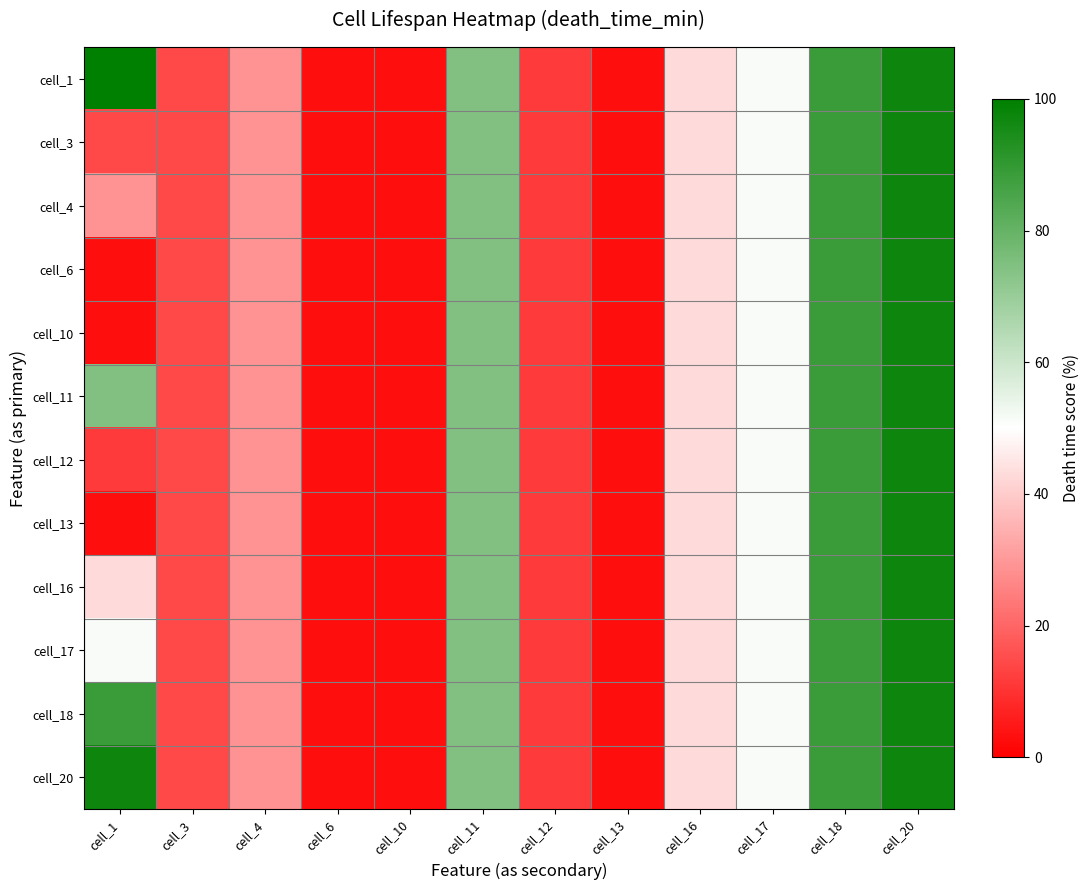

What is the total value across all series at cell_13?

34.3